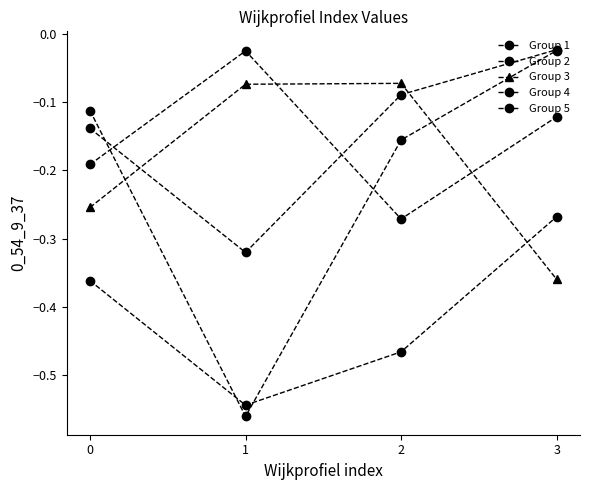

Does the chart have visible grid lines?

No